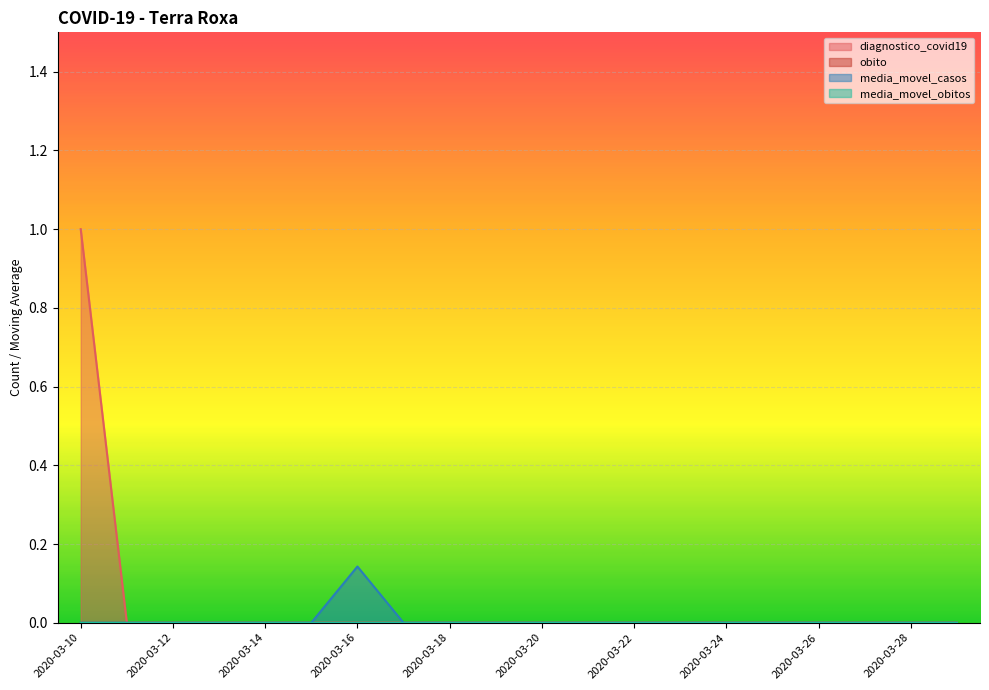

Reading left to right, extract all data points from this chart.

diagnostico_covid19: 2020-03-10=1.0	2020-03-11=0.0	2020-03-12=0.0	2020-03-13=0.0	2020-03-14=0.0	2020-03-15=0.0	2020-03-16=0.0	2020-03-17=0.0	2020-03-18=0.0	2020-03-19=0.0	2020-03-20=0.0	2020-03-21=0.0	2020-03-22=0.0	2020-03-23=0.0	2020-03-24=0.0	2020-03-25=0.0	2020-03-26=0.0	2020-03-27=0.0	2020-03-28=0.0	2020-03-29=0.0
media_movel_casos: 2020-03-10=0.0	2020-03-11=0.0	2020-03-12=0.0	2020-03-13=0.0	2020-03-14=0.0	2020-03-15=0.0	2020-03-16=0.1	2020-03-17=0.0	2020-03-18=0.0	2020-03-19=0.0	2020-03-20=0.0	2020-03-21=0.0	2020-03-22=0.0	2020-03-23=0.0	2020-03-24=0.0	2020-03-25=0.0	2020-03-26=0.0	2020-03-27=0.0	2020-03-28=0.0	2020-03-29=0.0